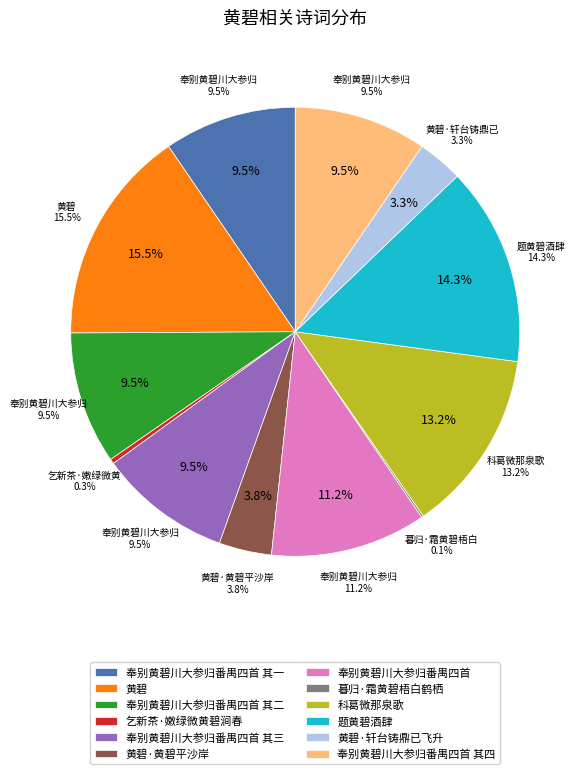

To the nearest percent, what is the difference between the largest and smallest slice percentages?

15%